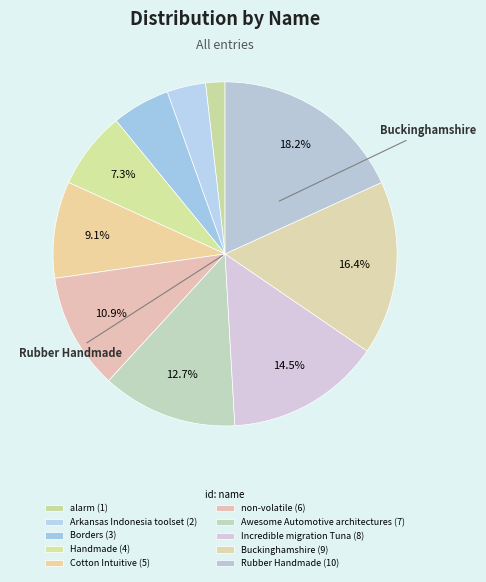

How many slices are in this pie chart?

10